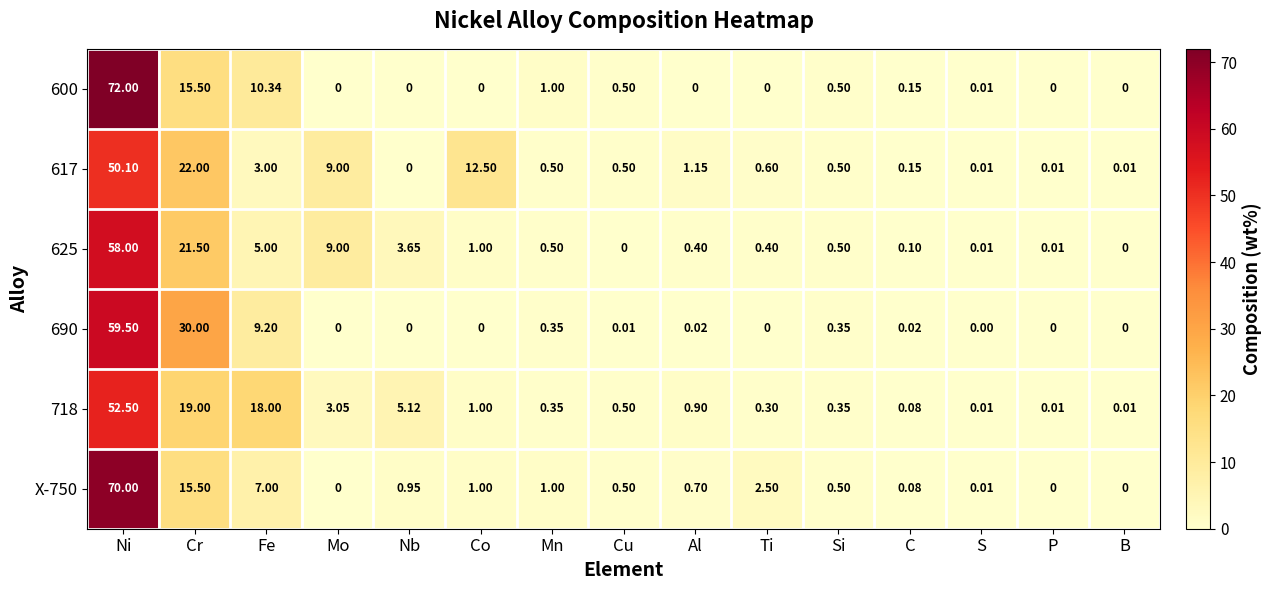

What is the greatest value displayed?

72.0